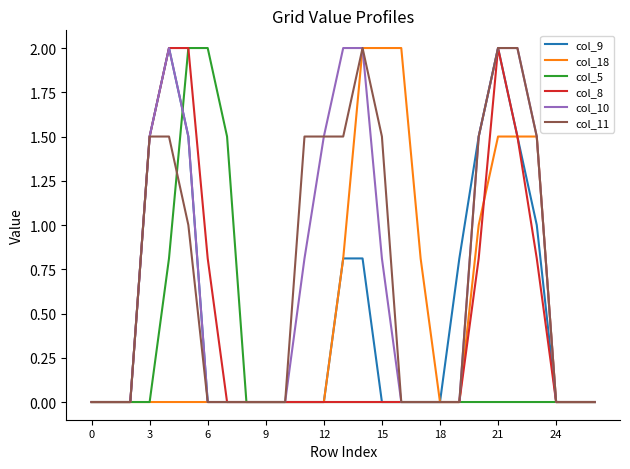

What is the difference between the maximum and minimum values in the col_5 series?

2.0